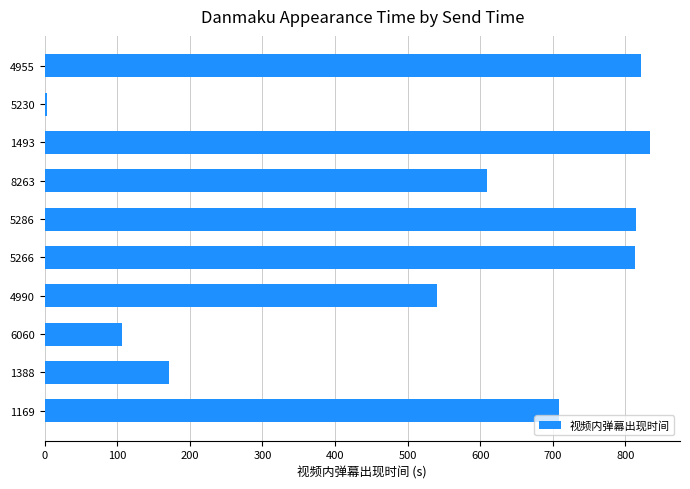

Count the number of data series in this chart.

1